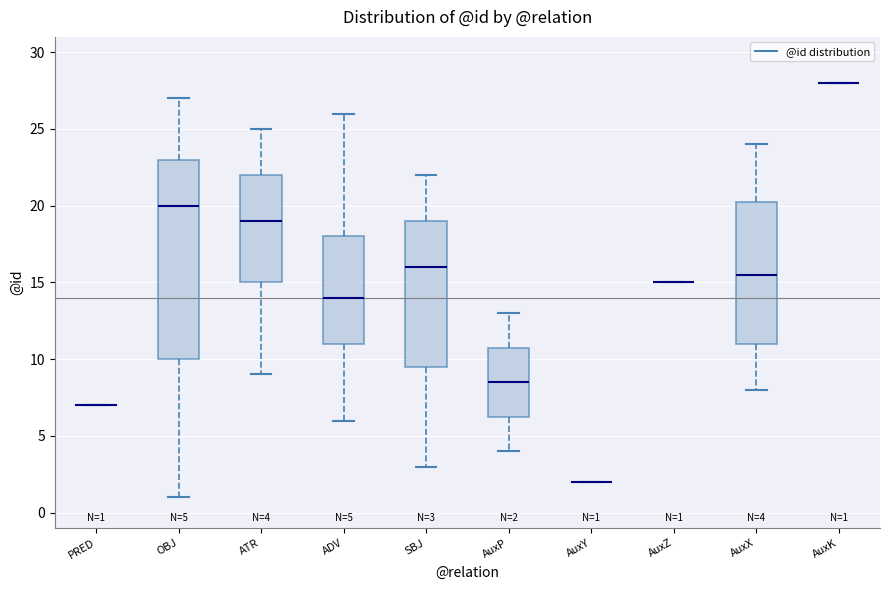

Which box is the tallest, from its lower edge to its upper edge?

OBJ